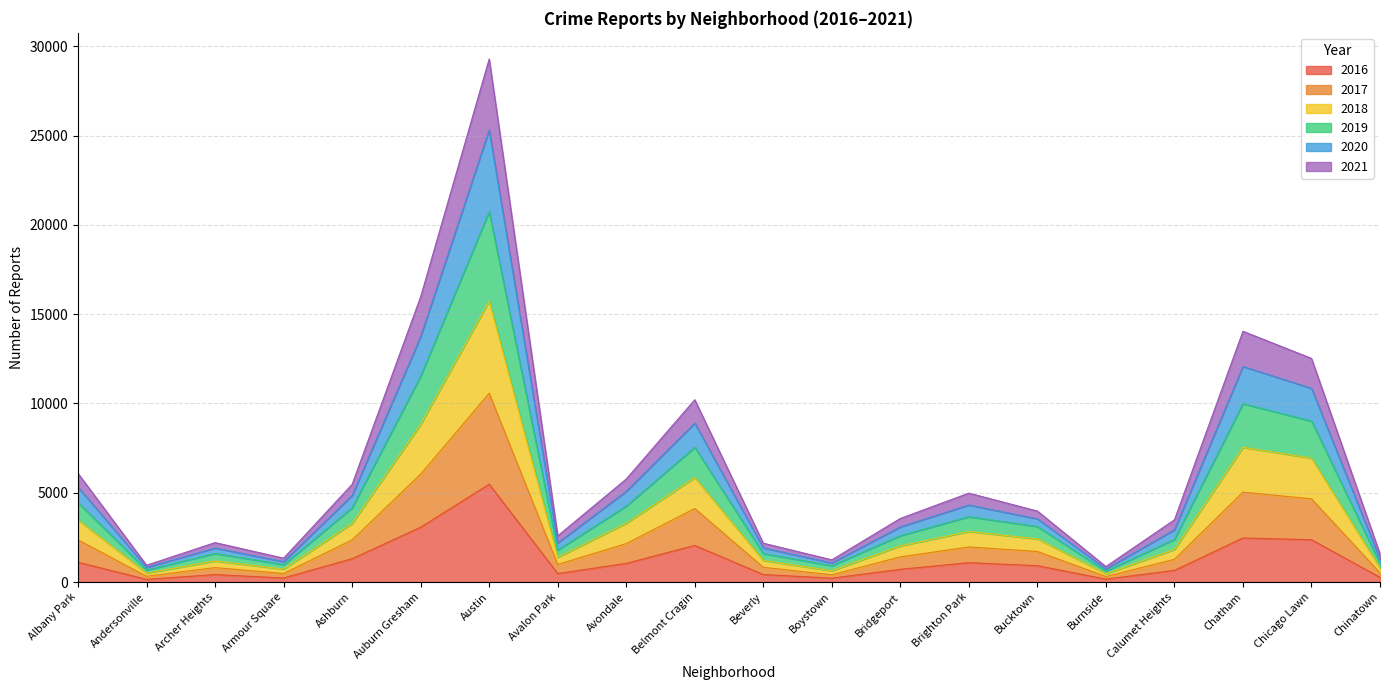

The 2016 series shows 1308 at Ashburn. True or false?

True